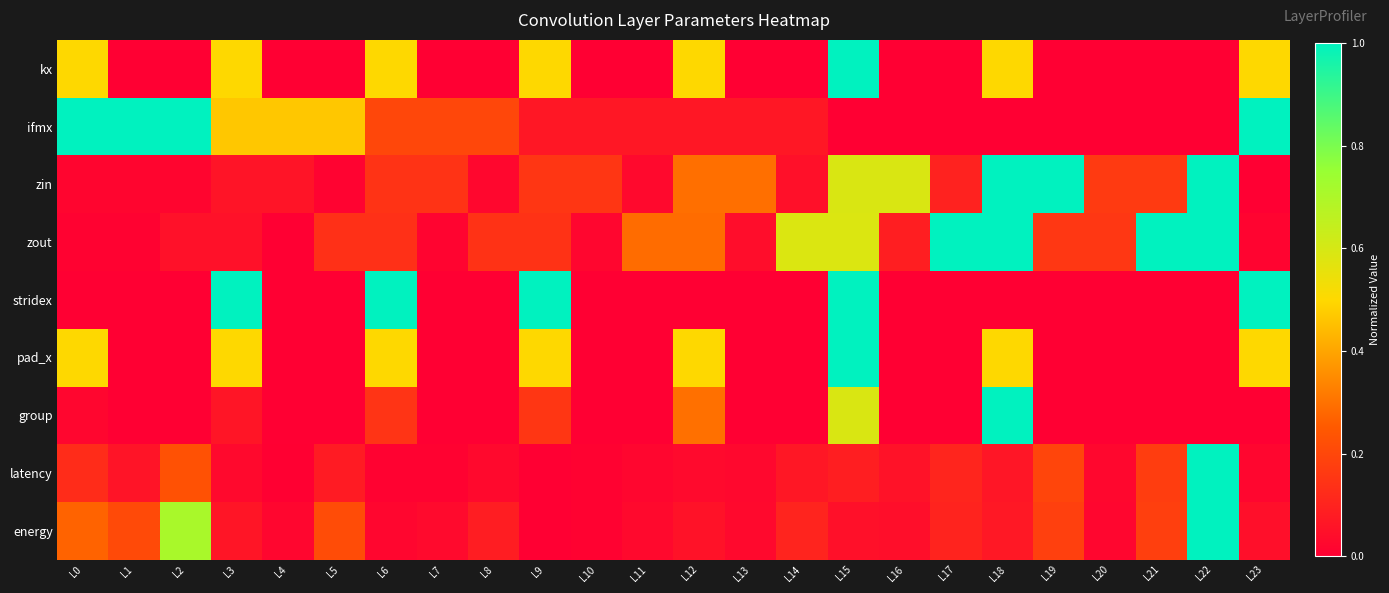

Reading left to right, extract all data points from this chart.

kx: L0=0.5	L1=0.0	L2=0.0	L3=0.5	L4=0.0	L5=0.0	L6=0.5	L7=0.0	L8=0.0	L9=0.5	L10=0.0	L11=0.0	L12=0.5	L13=0.0	L14=0.0	L15=1.0	L16=0.0	L17=0.0	L18=0.5	L19=0.0	L20=0.0	L21=0.0	L22=0.0	L23=0.5
ifmx: L0=1.0	L1=1.0	L2=1.0	L3=0.5	L4=0.5	L5=0.5	L6=0.2	L7=0.2	L8=0.2	L9=0.1	L10=0.1	L11=0.1	L12=0.1	L13=0.1	L14=0.1	L15=0.0	L16=0.0	L17=0.0	L18=0.0	L19=0.0	L20=0.0	L21=0.0	L22=0.0	L23=1.0
zin: L0=0.0	L1=0.0	L2=0.0	L3=0.1	L4=0.1	L5=0.0	L6=0.1	L7=0.1	L8=0.0	L9=0.2	L10=0.2	L11=0.0	L12=0.3	L13=0.3	L14=0.0	L15=0.6	L16=0.6	L17=0.1	L18=1.0	L19=1.0	L20=0.2	L21=0.2	L22=1.0	L23=0.0
zout: L0=0.0	L1=0.0	L2=0.1	L3=0.1	L4=0.0	L5=0.1	L6=0.1	L7=0.0	L8=0.1	L9=0.1	L10=0.0	L11=0.3	L12=0.3	L13=0.0	L14=0.6	L15=0.6	L16=0.1	L17=1.0	L18=1.0	L19=0.2	L20=0.2	L21=1.0	L22=1.0	L23=0.0
stridex: L0=0.0	L1=0.0	L2=0.0	L3=1.0	L4=0.0	L5=0.0	L6=1.0	L7=0.0	L8=0.0	L9=1.0	L10=0.0	L11=0.0	L12=0.0	L13=0.0	L14=0.0	L15=1.0	L16=0.0	L17=0.0	L18=0.0	L19=0.0	L20=0.0	L21=0.0	L22=0.0	L23=1.0
pad_x: L0=0.5	L1=0.0	L2=0.0	L3=0.5	L4=0.0	L5=0.0	L6=0.5	L7=0.0	L8=0.0	L9=0.5	L10=0.0	L11=0.0	L12=0.5	L13=0.0	L14=0.0	L15=1.0	L16=0.0	L17=0.0	L18=0.5	L19=0.0	L20=0.0	L21=0.0	L22=0.0	L23=0.5
group: L0=0.0	L1=0.0	L2=0.0	L3=0.1	L4=0.0	L5=0.0	L6=0.1	L7=0.0	L8=0.0	L9=0.2	L10=0.0	L11=0.0	L12=0.3	L13=0.0	L14=0.0	L15=0.6	L16=0.0	L17=0.0	L18=1.0	L19=0.0	L20=0.0	L21=0.0	L22=0.0	L23=0.0
latency: L0=0.1	L1=0.1	L2=0.2	L3=0.0	L4=0.0	L5=0.1	L6=0.0	L7=0.0	L8=0.0	L9=0.0	L10=0.0	L11=0.0	L12=0.0	L13=0.0	L14=0.1	L15=0.1	L16=0.1	L17=0.1	L18=0.1	L19=0.2	L20=0.0	L21=0.2	L22=1.0	L23=0.0
energy: L0=0.3	L1=0.2	L2=0.7	L3=0.1	L4=0.0	L5=0.2	L6=0.0	L7=0.0	L8=0.1	L9=0.0	L10=0.0	L11=0.0	L12=0.1	L13=0.0	L14=0.1	L15=0.0	L16=0.0	L17=0.1	L18=0.1	L19=0.2	L20=0.0	L21=0.2	L22=1.0	L23=0.0